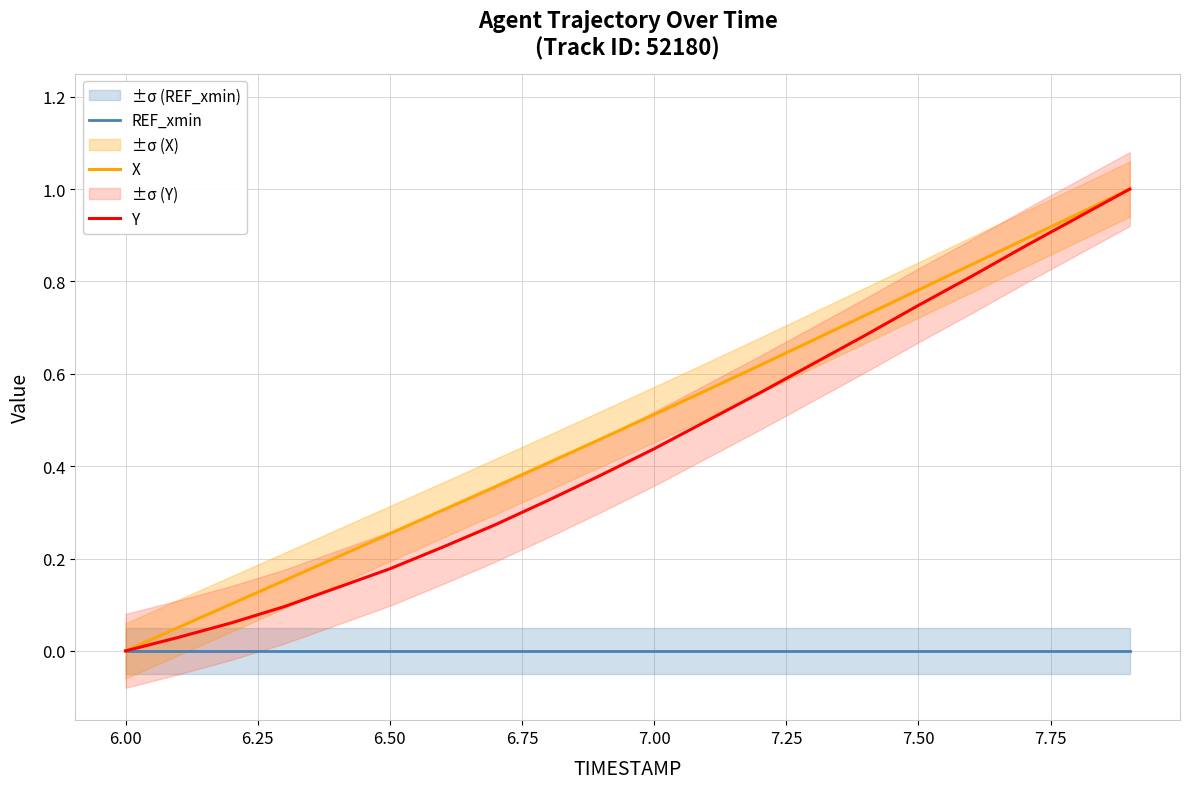

Is it true that REF_xmin equals 0.0 at 6.00?

True